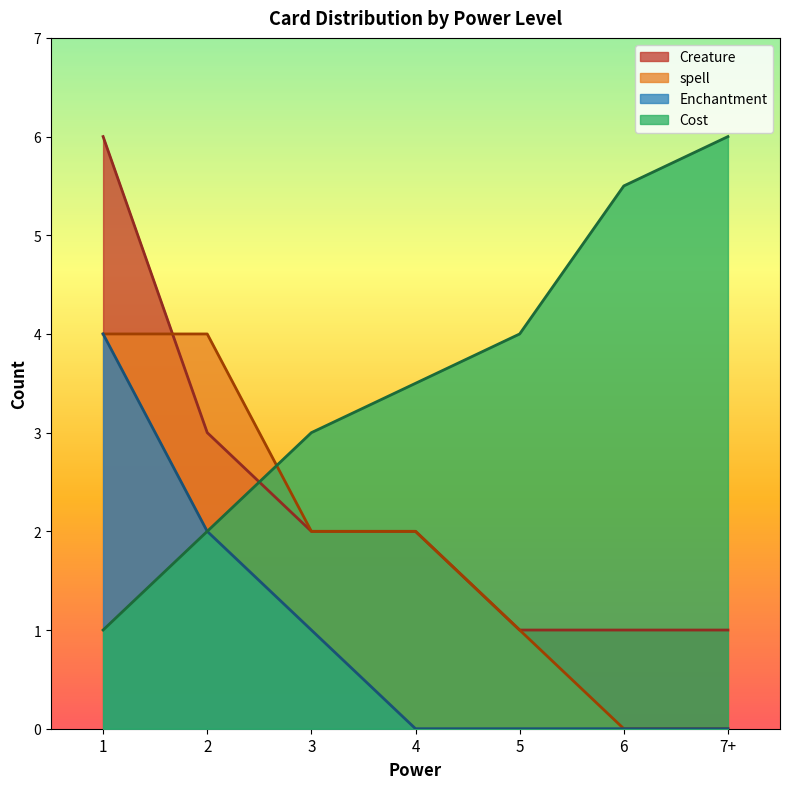

Reading left to right, transcribe all the data shown in this chart.

Creature: 1=6.0	2=3.0	3=2.0	4=2.0	5=1.0	6=1.0	7+=1.0
spell: 1=4.0	2=4.0	3=2.0	4=2.0	5=1.0	6=0.0	7+=0.0
Enchantment: 1=4.0	2=2.0	3=1.0	4=0.0	5=0.0	6=0.0	7+=0.0
Cost: 1=1.0	2=2.0	3=3.0	4=3.5	5=4.0	6=5.5	7+=6.0